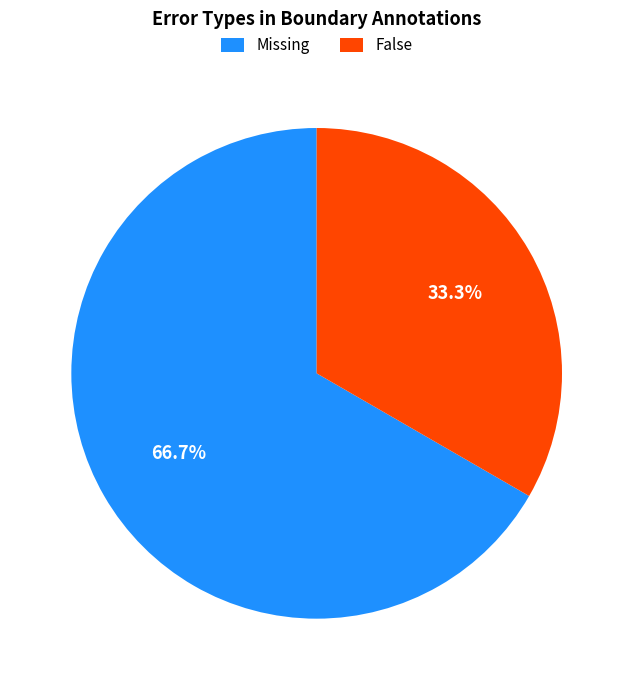

Which category has the biggest portion of the pie?

Missing